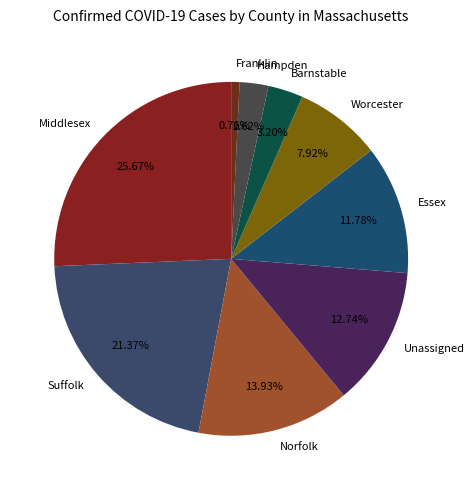

How many slices are in this pie chart?

9